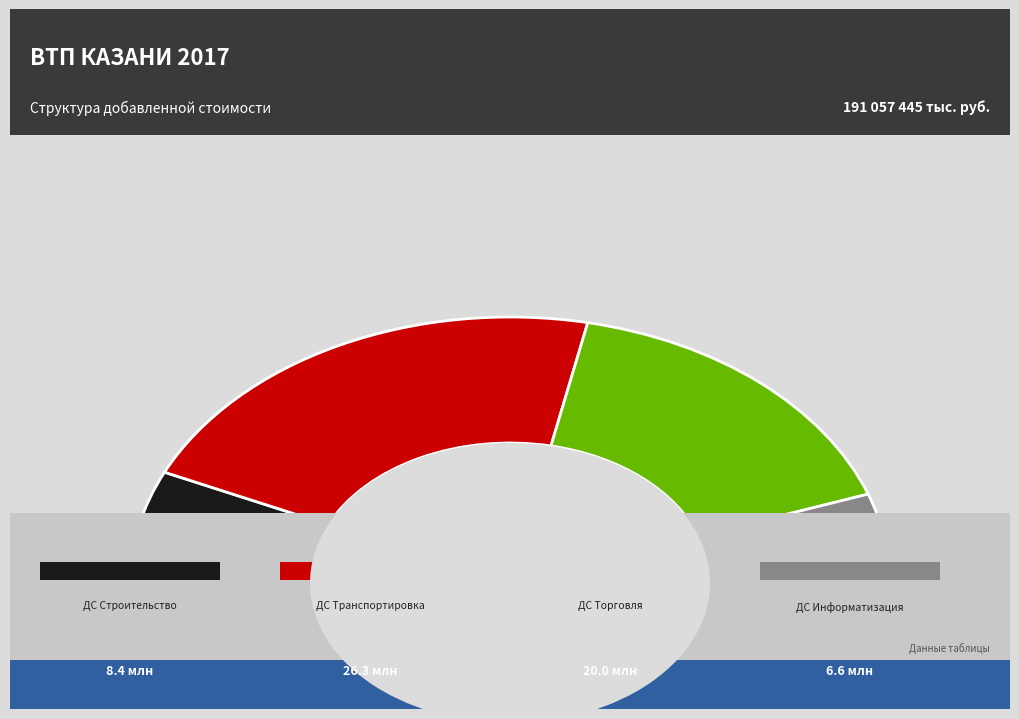

Count the number of slices in the pie.

4